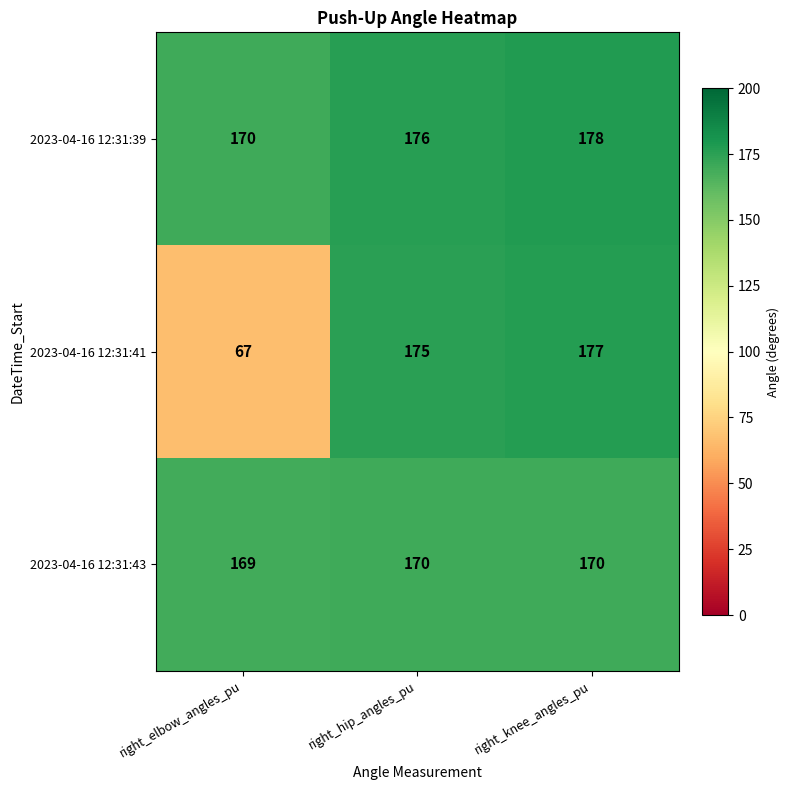

Rank the categories by 2023-04-16 12:31:39 value from highest to lowest.

right_knee_angles_pu, right_hip_angles_pu, right_elbow_angles_pu